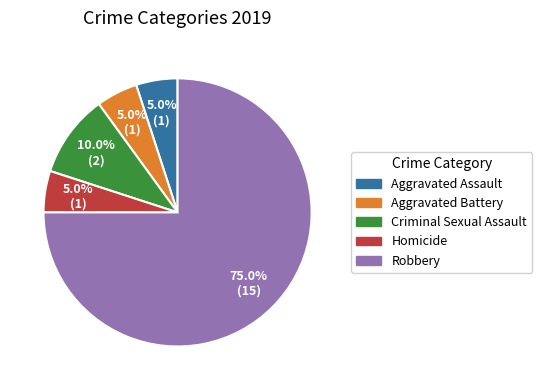

What percentage is the Criminal Sexual Assault slice, to the nearest percent?

10%